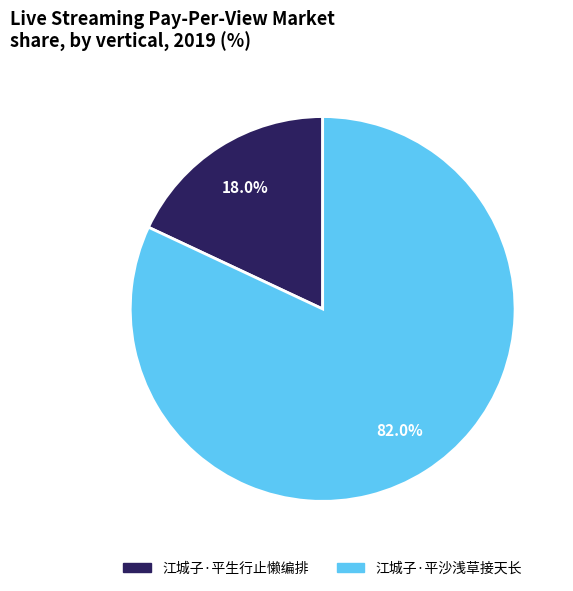

Do 江城子·平生行止懒编排 and 江城子·平沙浅草接天长 together represent more than half of the pie?

Yes